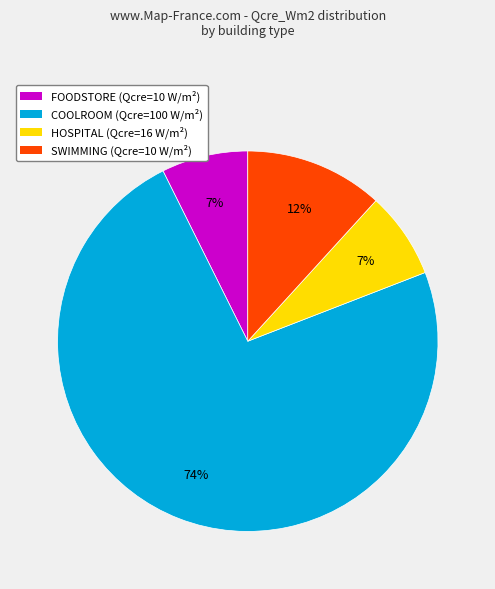

To the nearest percent, what is the average slice percentage?

25%